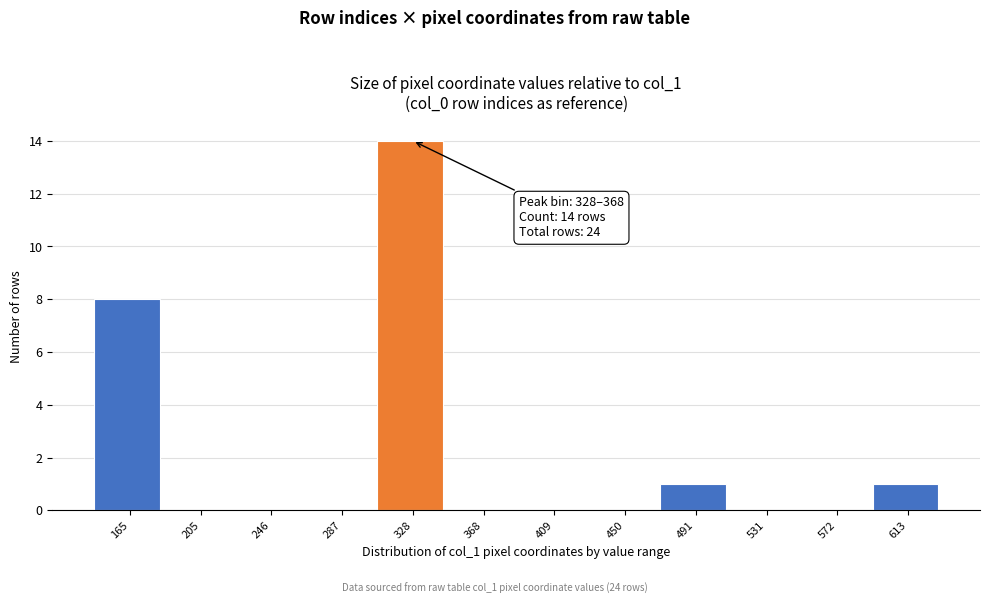

Reading right to left, extract all data points from this chart.

613=1	572=0	531=0	491=1	450=0	409=0	368=0	328=14	287=0	246=0	205=0	165=8